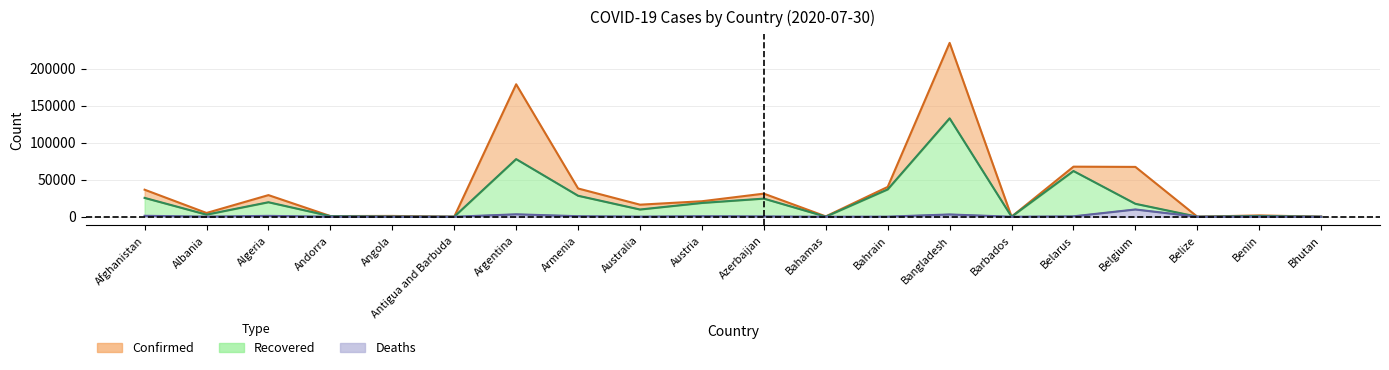

Where is the first local maximum for Deaths?

Algeria